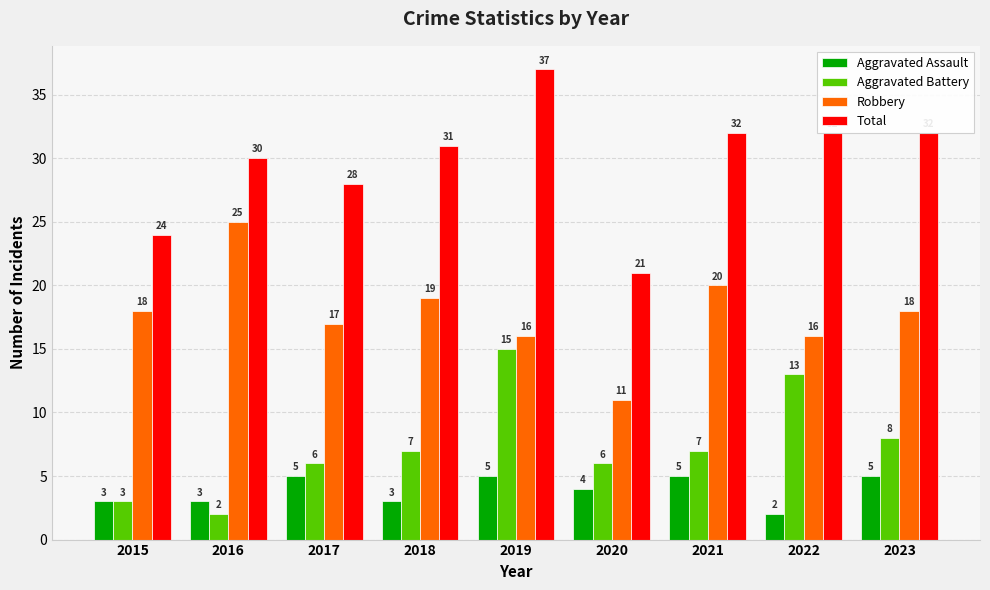

What is the difference between the maximum and minimum values in the Aggravated Assault series?

3